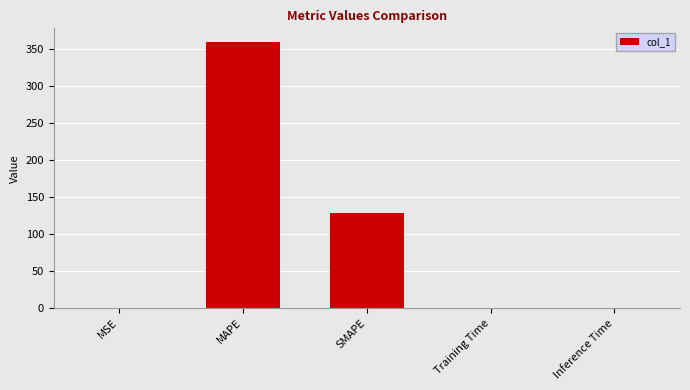

How many categories are shown in the chart?

5